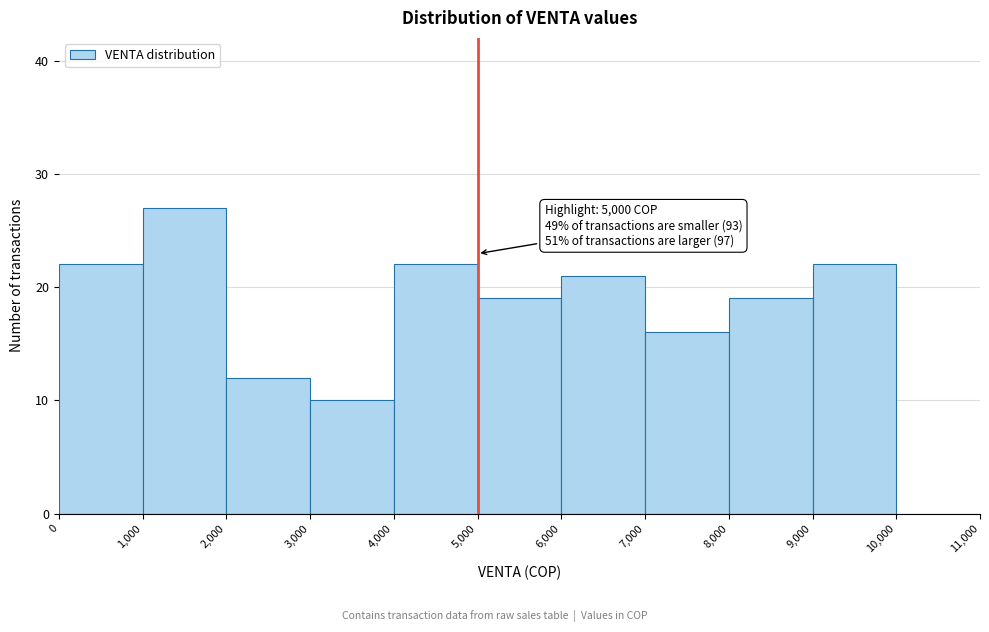

Over which range of the x-axis is the bar tallest?

1,000 to 2,000